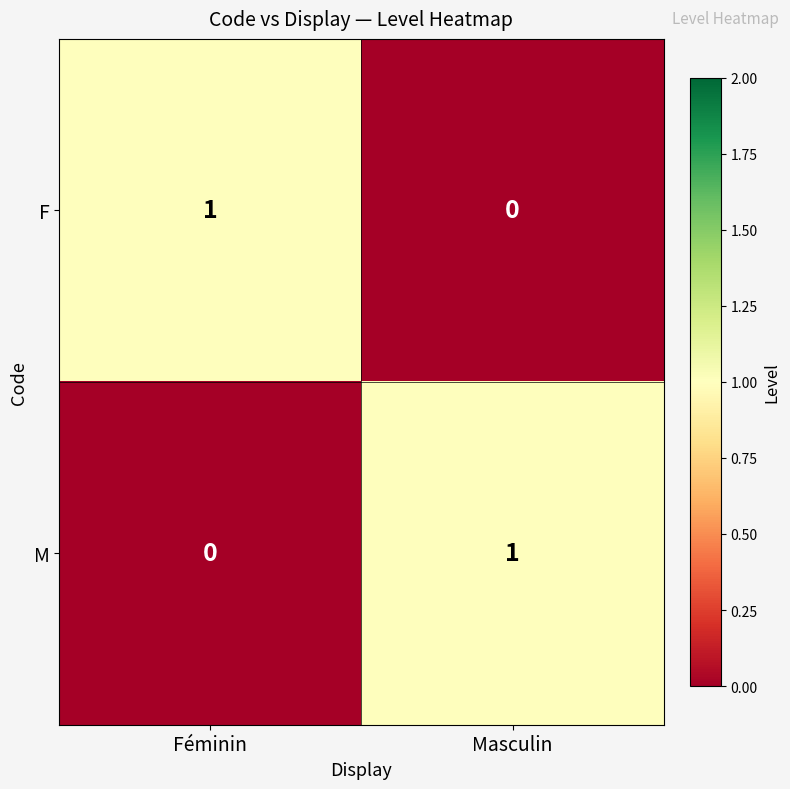

At which label is M closest to 0?

Féminin